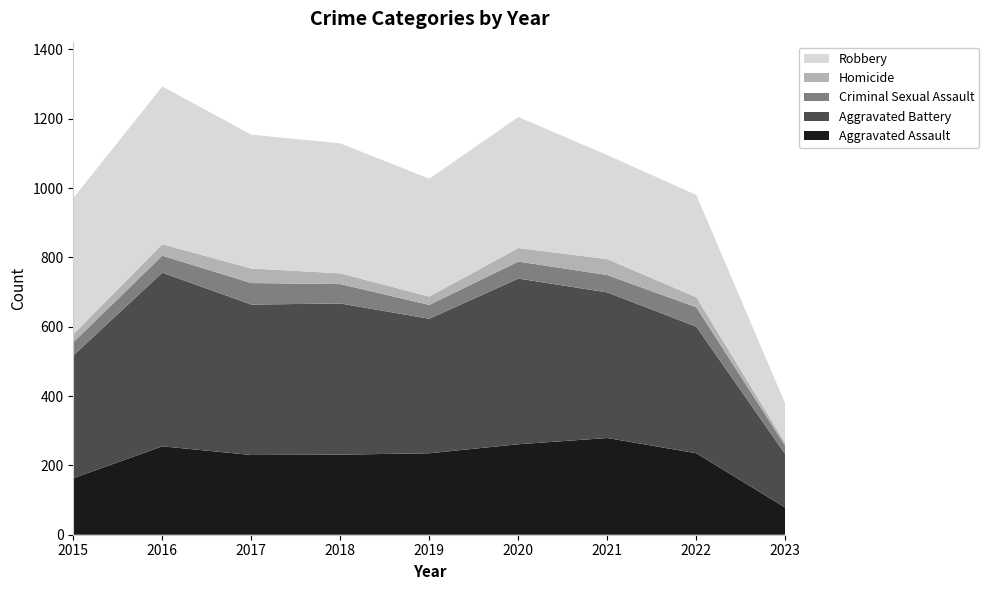

Reading right to left, what are all the values shown in this chart?

Aggravated Assault: 78	235	279	261	235	231	230	255	163
Aggravated Battery: 154	365	420	478	388	436	434	501	354
Criminal Sexual Assault: 24	56	50	49	40	56	62	49	38
Homicide: 8	29	46	39	24	31	42	33	23
Robbery: 113	295	300	378	340	375	386	455	393